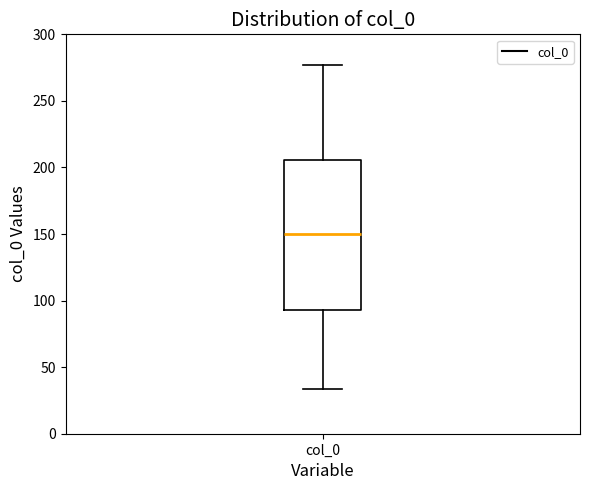

Transcribe this box plot: give where the median line is, the range the box spans, and where the two whiskers end, as read against the y-axis. The values are not printed on the chart, so give them approximately, as read against the axis.

median 150, box 95 to 205, whiskers 35 to 275